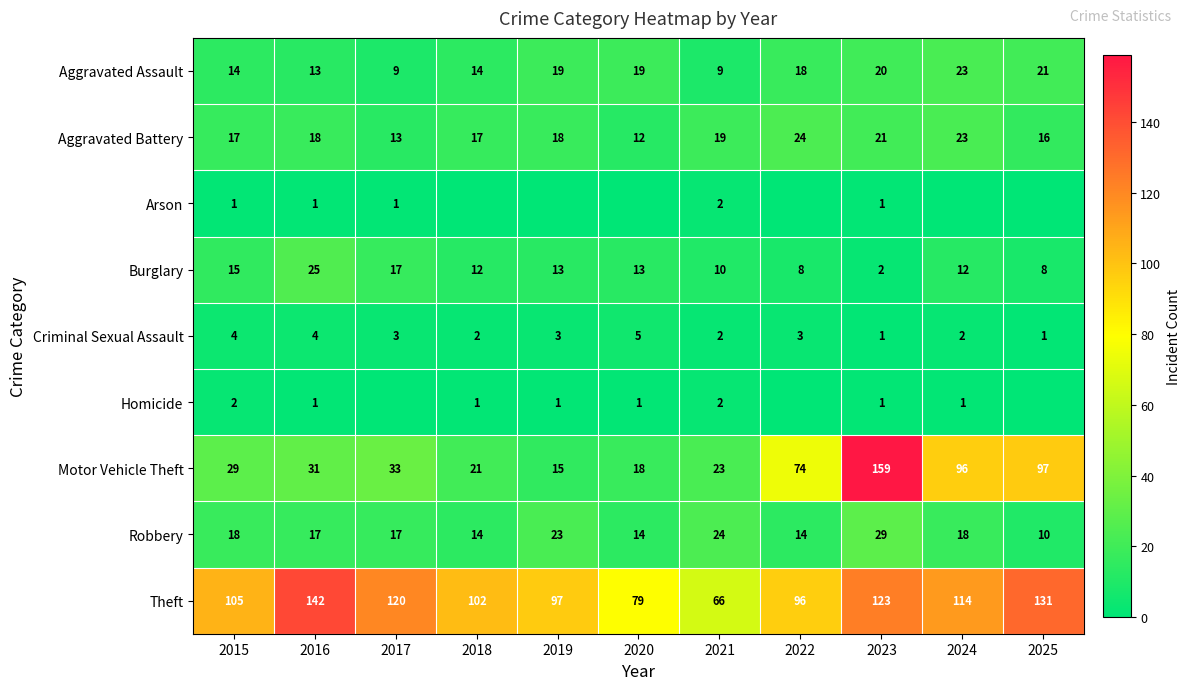

Is it true that Motor Vehicle Theft equals 27 at 2020?

False